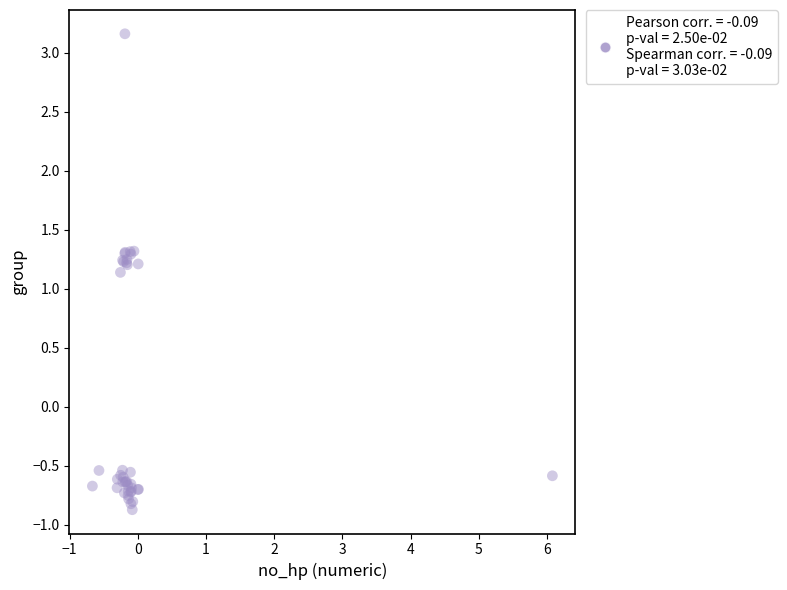

What Y value in the scatter plot is closest to 1?

1.1